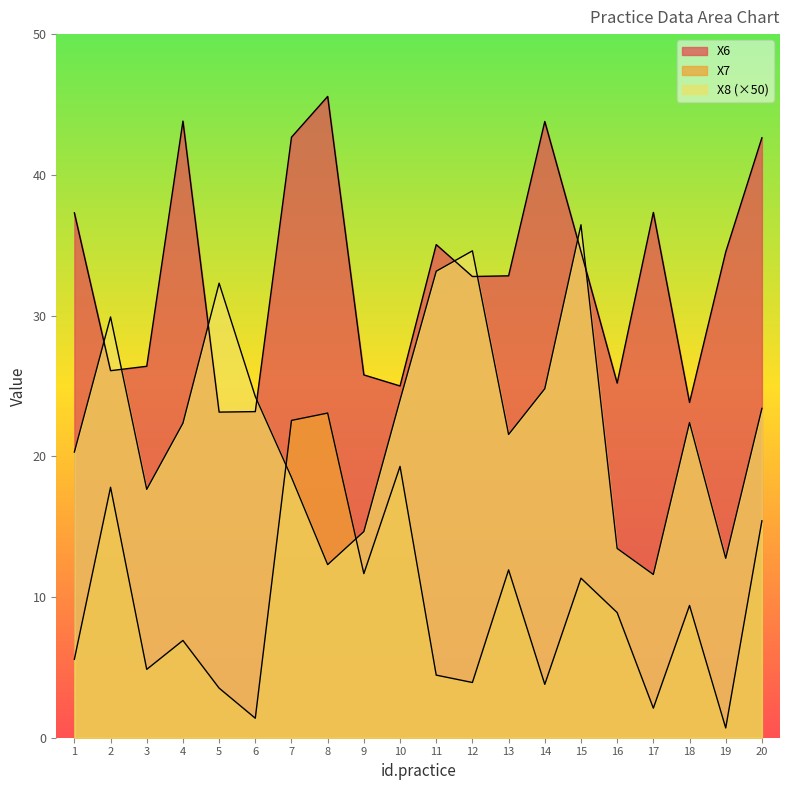

True or false: X7 has more than 2 interior local peaks.

True